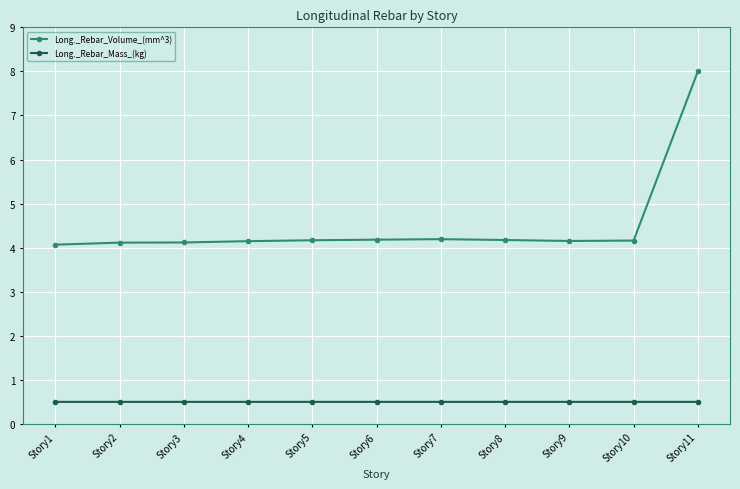

What is the value of the Long._Rebar_Volume_(mm^3) point at the 4th from the left?

4.1